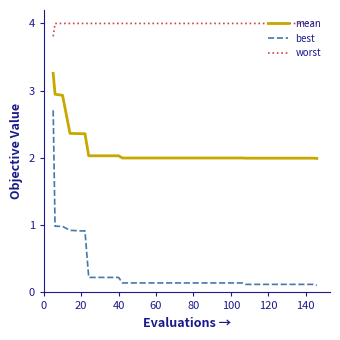

Which series has the largest total across all categories?

worst